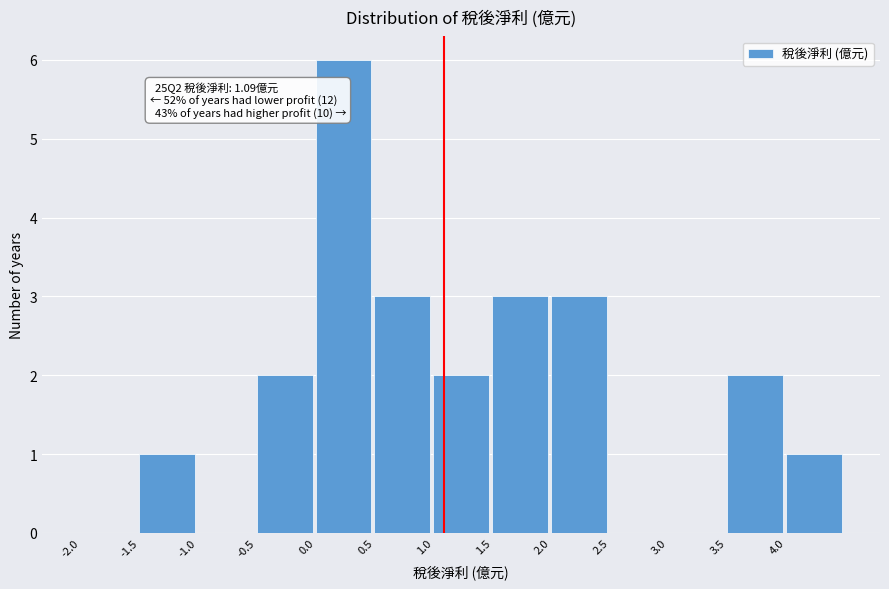

Which range on the x-axis has the tallest bar?

0.0 to 0.5